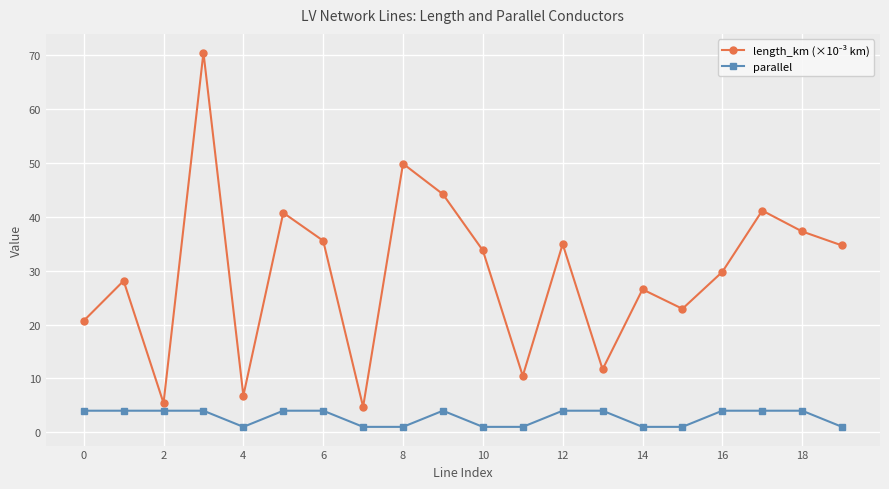

What is the highest value of the parallel series?

4.0